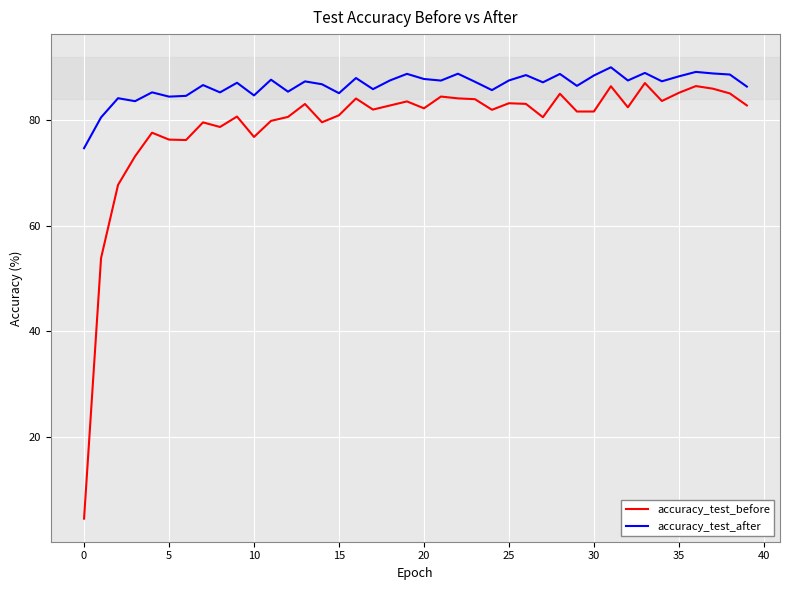

Rank the series by their average value, from highest to lowest.

accuracy_test_after, accuracy_test_before